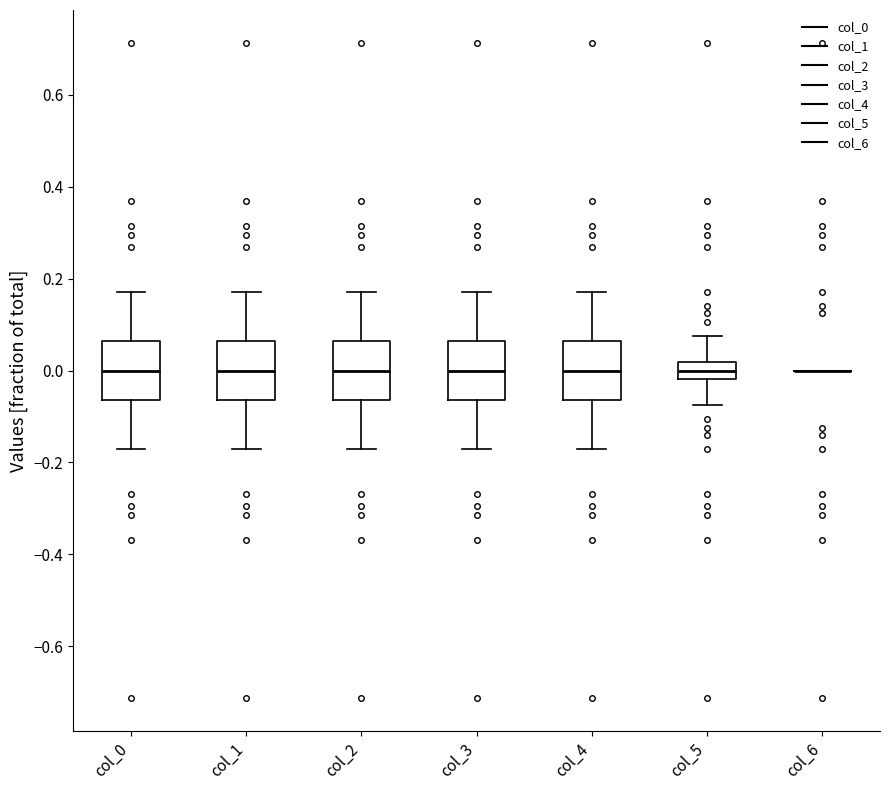

Reading left to right, transcribe this box plot: for each box, give where its median line is, the range the box spans, and where its two whiskers end, as read against the y-axis. The values are not printed on the chart, so give them approximately, as read against the axis.

col_0: median 0.00, box -0.06 to 0.06, whiskers -0.18 to 0.18
col_1: median 0.00, box -0.06 to 0.06, whiskers -0.18 to 0.18
col_2: median 0.00, box -0.06 to 0.06, whiskers -0.18 to 0.18
col_3: median 0.00, box -0.06 to 0.06, whiskers -0.18 to 0.18
col_4: median 0.00, box -0.06 to 0.06, whiskers -0.18 to 0.18
col_5: median 0.00, box -0.02 to 0.02, whiskers -0.08 to 0.08
col_6: box collapsed to a line at 0.00, whiskers 0.00 to 0.00